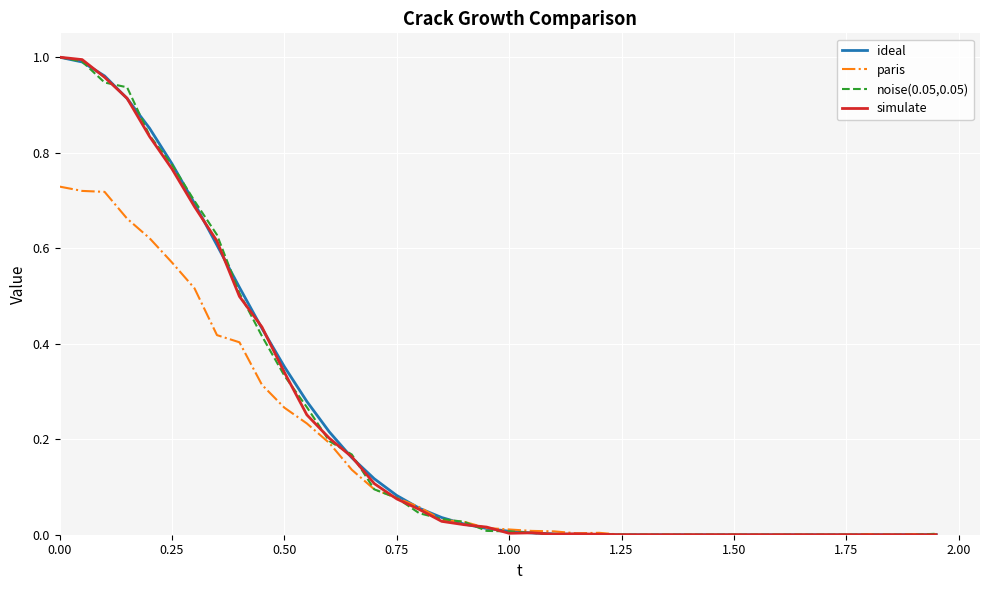

After their last crossing, which series has the higher values: simulate or paris?

paris